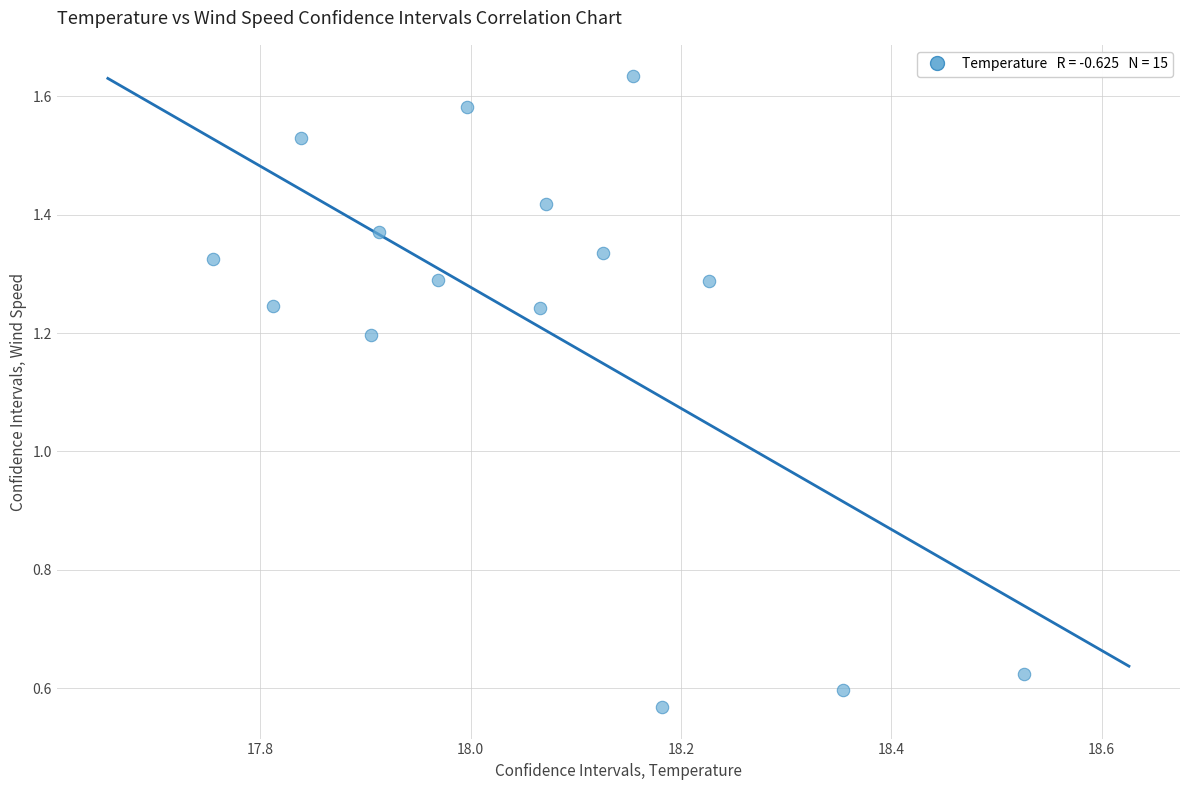

What is the range of X values (max minus min)?

0.8